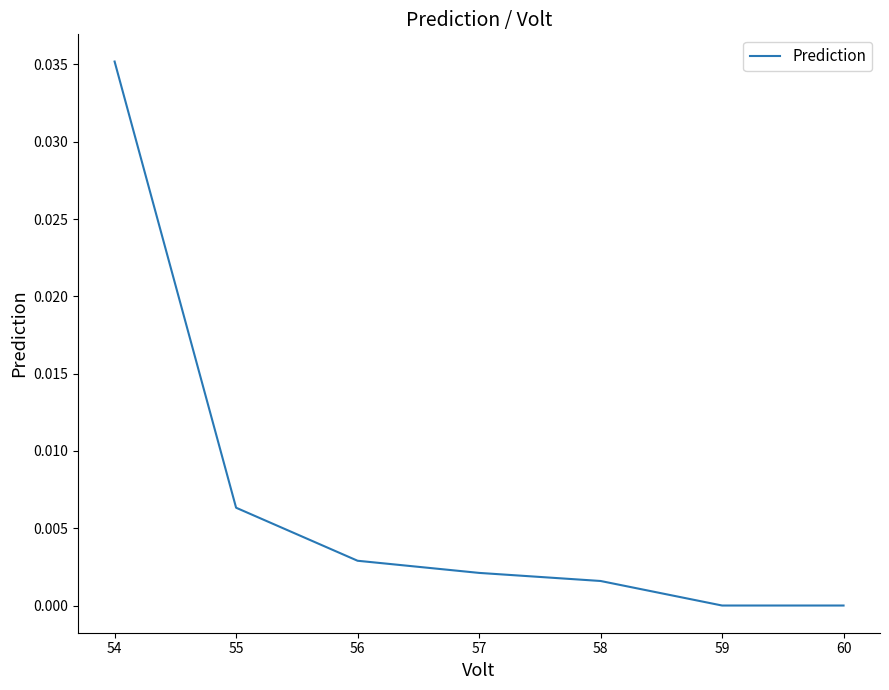

The value at 58 is 0.0. True or false?

True